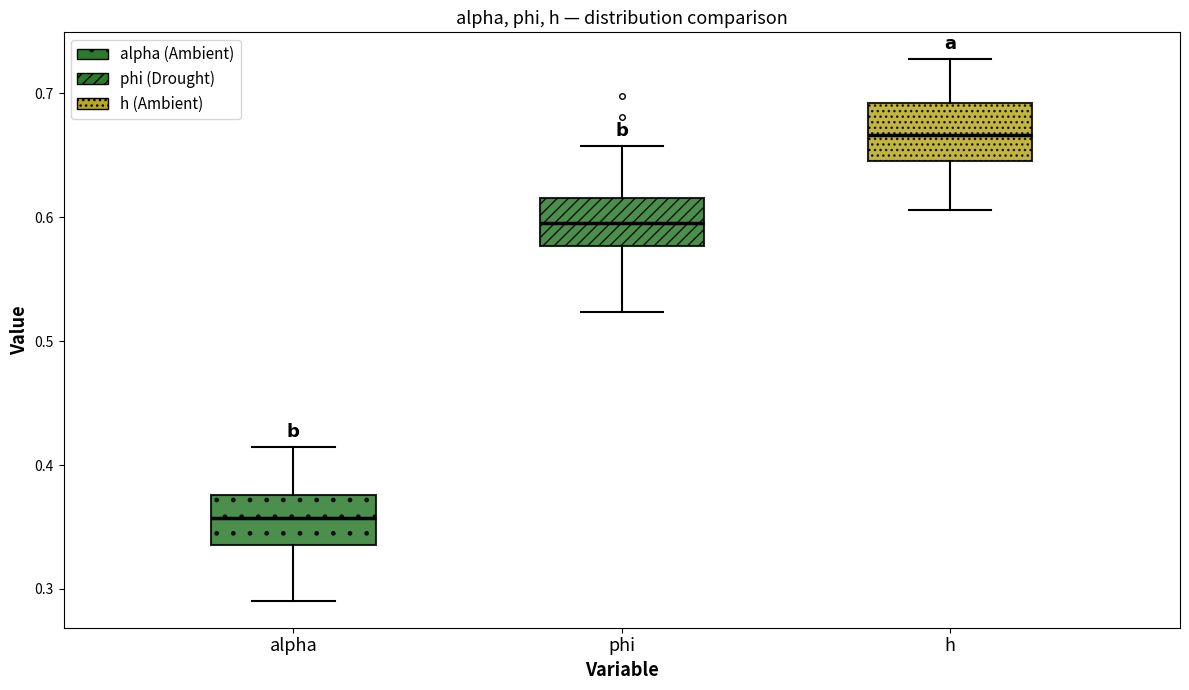

Which box's median line is the highest?

h